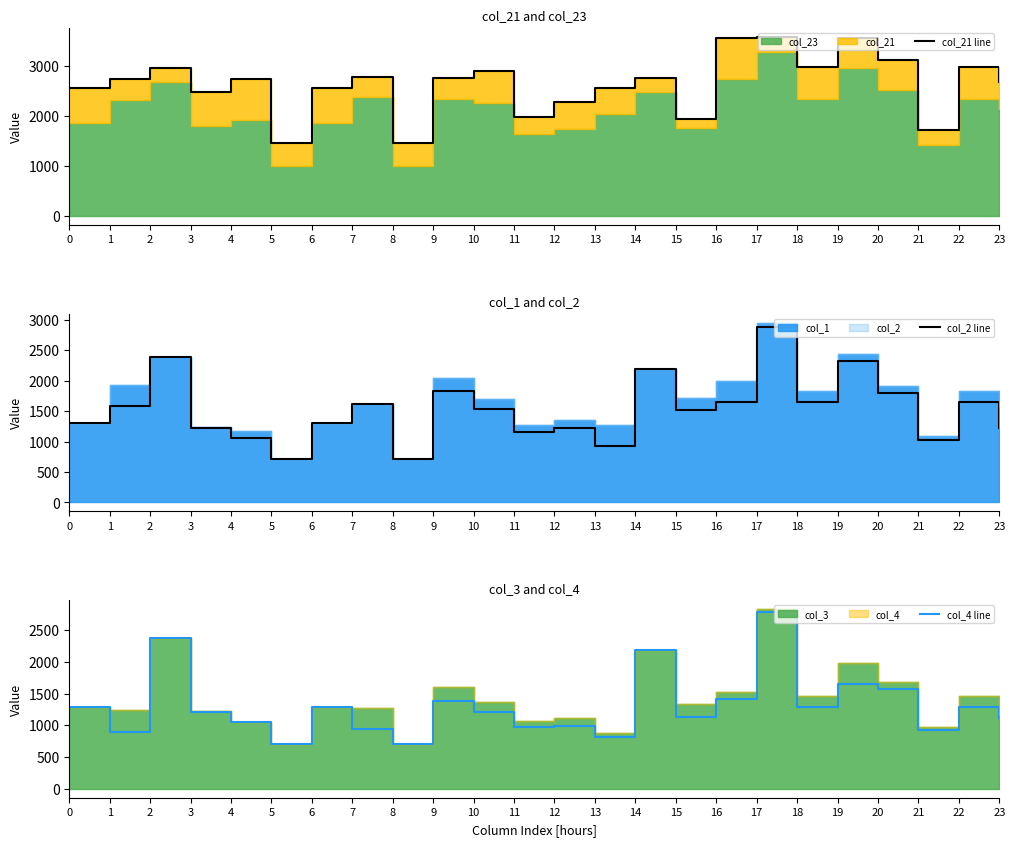

Which series has the largest range (max minus min)?

col_2 line